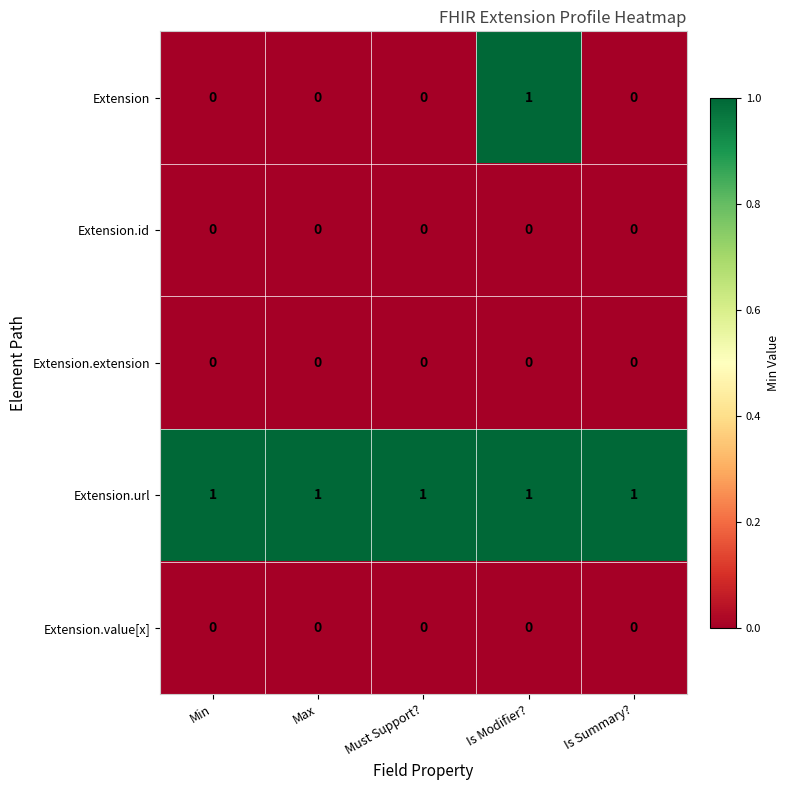

Reading left to right, list all the values displayed in this chart.

Extension: Min=0	Max=0	Must Support?=0	Is Modifier?=1	Is Summary?=0
Extension.id: Min=0	Max=0	Must Support?=0	Is Modifier?=0	Is Summary?=0
Extension.extension: Min=0	Max=0	Must Support?=0	Is Modifier?=0	Is Summary?=0
Extension.url: Min=1	Max=1	Must Support?=1	Is Modifier?=1	Is Summary?=1
Extension.value[x]: Min=0	Max=0	Must Support?=0	Is Modifier?=0	Is Summary?=0